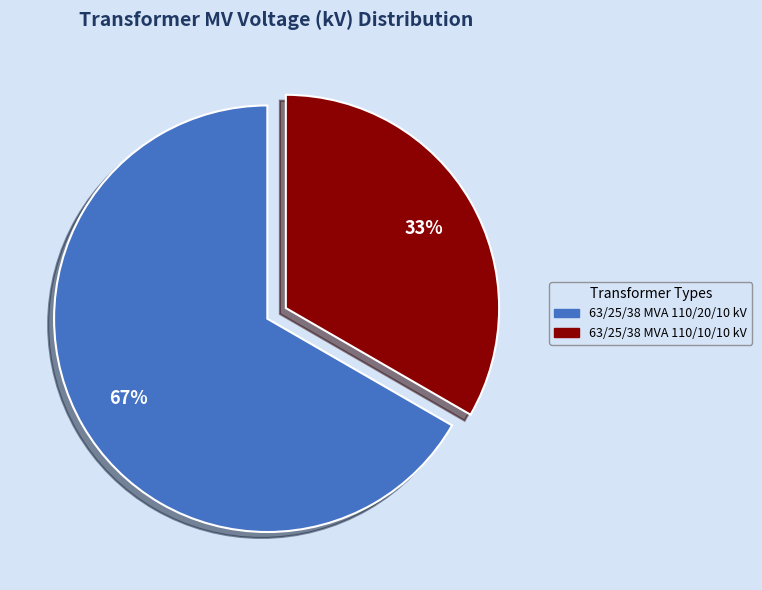

True or false: 63/25/38 MVA 110/20/10 kV accounts for 67% of the total.

True